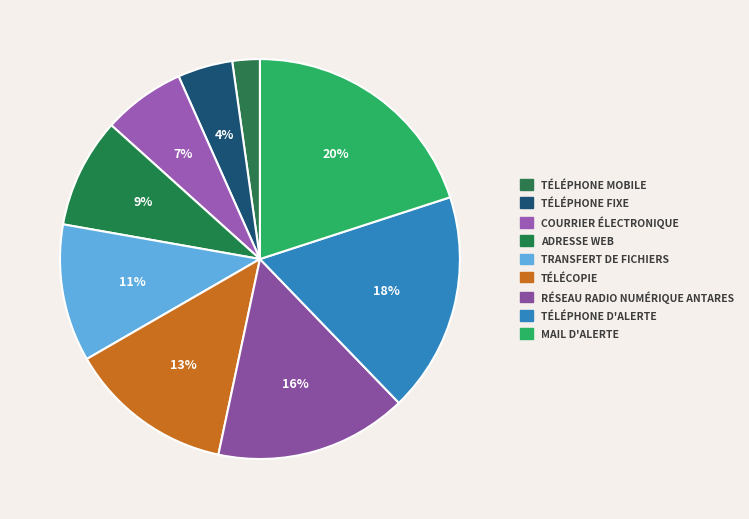

Which slice is the largest?

Mail d'alerte